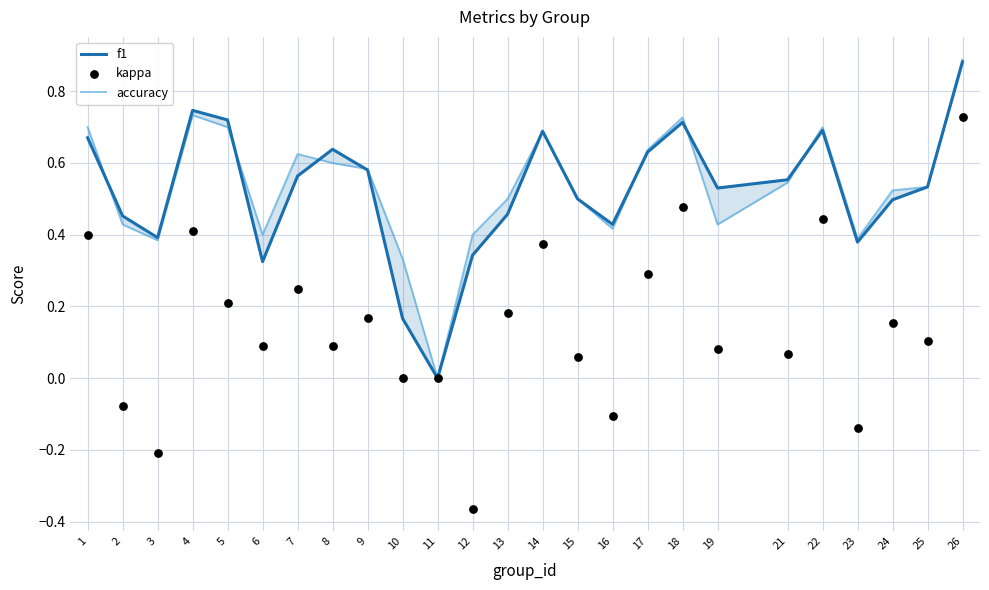

Which series has the widest spread of Y values?

kappa